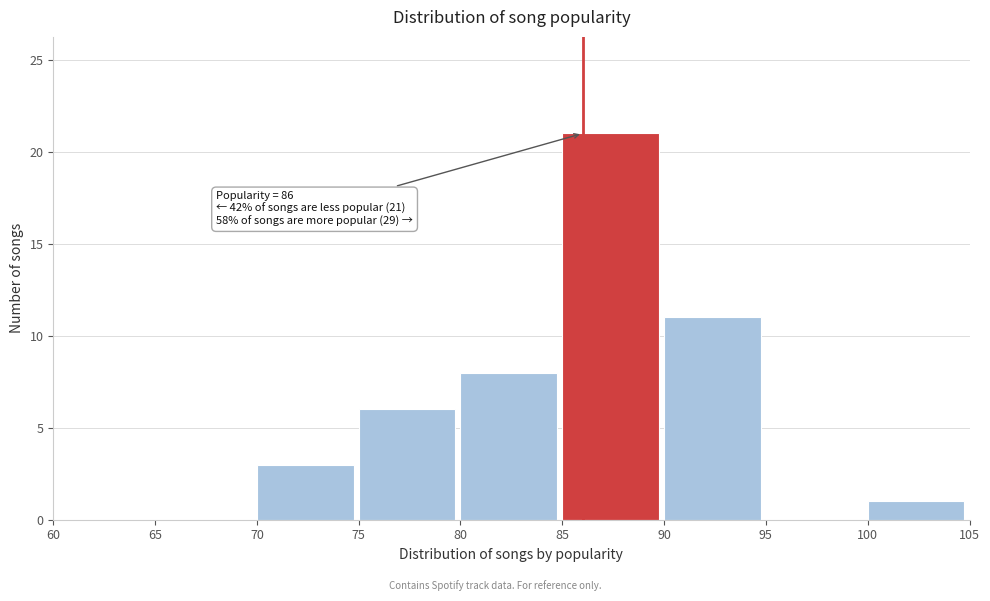

Over which range of the x-axis is the bar tallest?

85 to 90